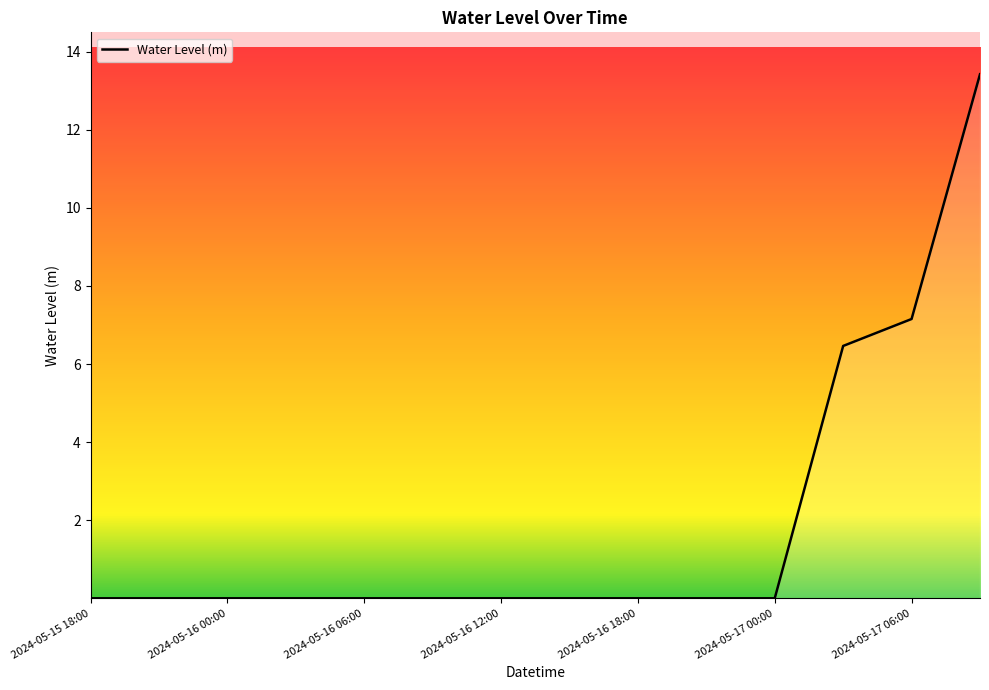

What is the maximum value shown in the chart?

13.4